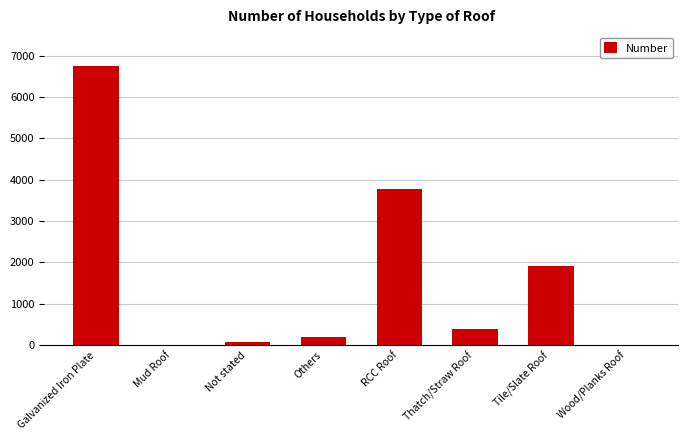

Where does the data first go above 396?

Galvanized Iron Plate